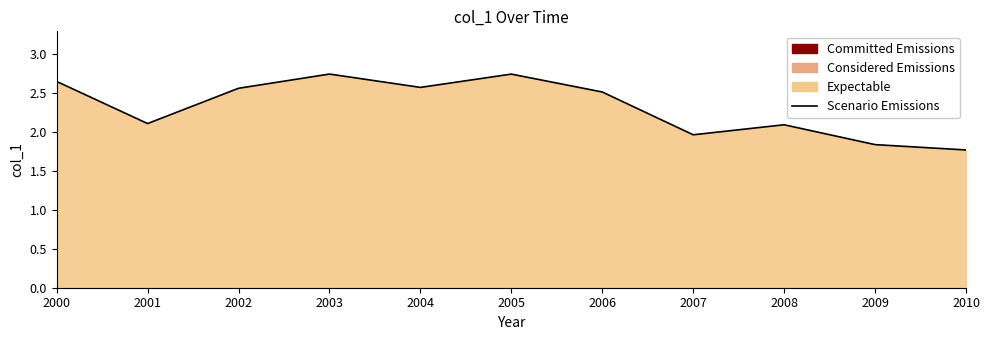

Approximately how many times larger is the value at 2003 compared to 2005?

1.0